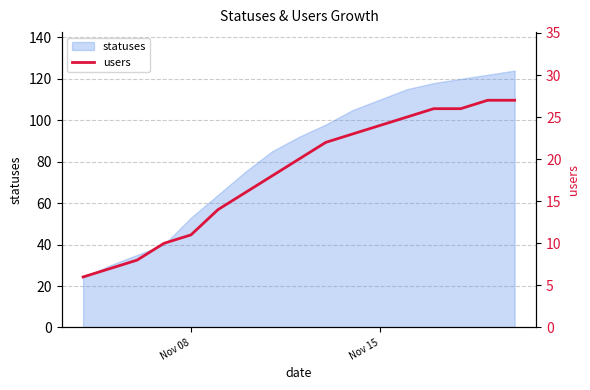

What is the highest value of the statuses series?

124